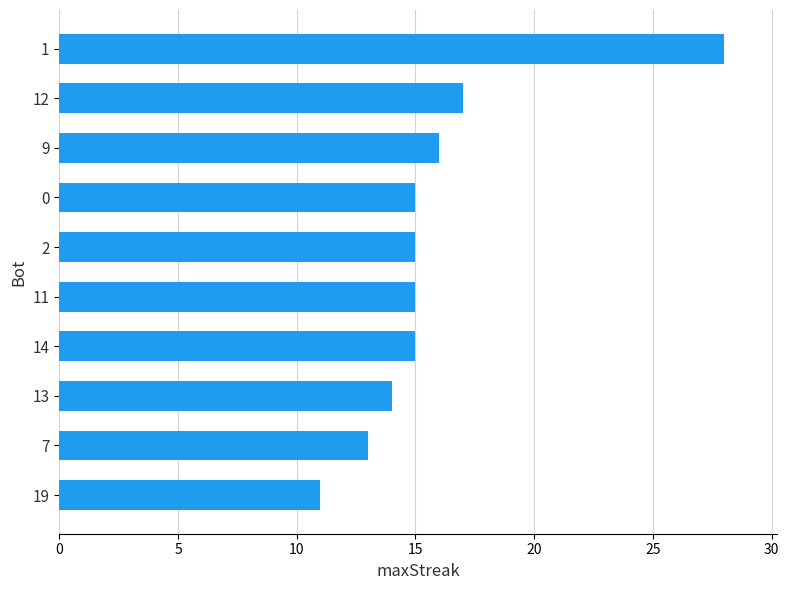

Reading bottom to top, what are all the values shown in this chart?

19=11	7=13	13=14	14=15	11=15	2=15	0=15	9=16	12=17	1=28